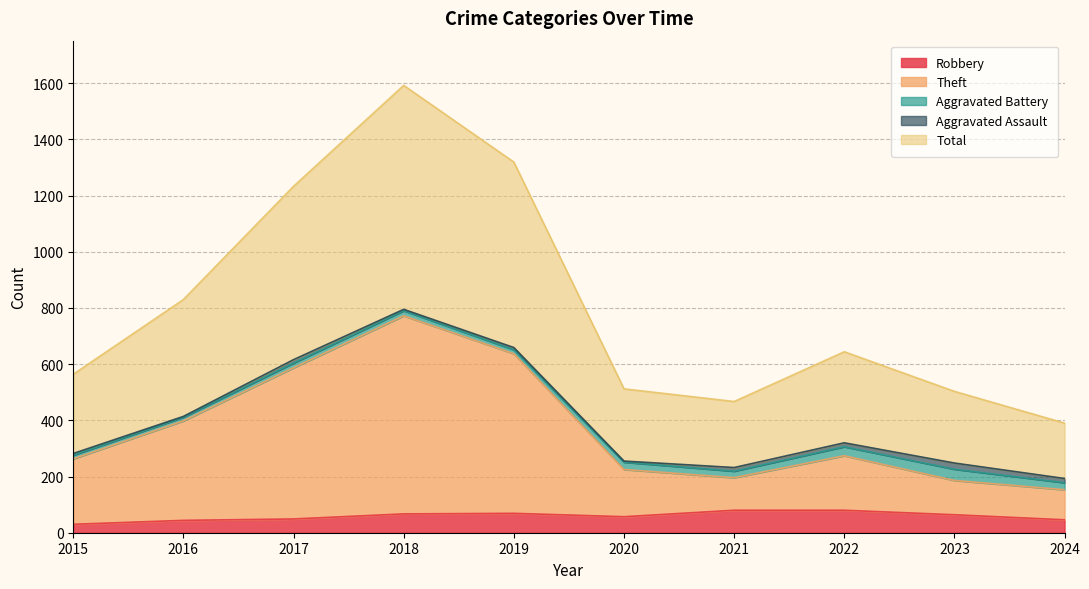

The value of Robbery at 2018 is 113. True or false?

False